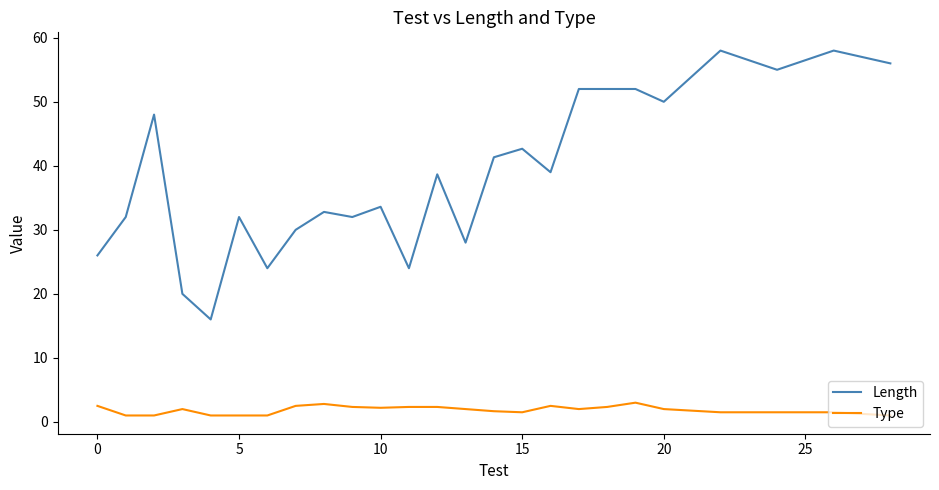

Which series has the largest total across all categories?

Length